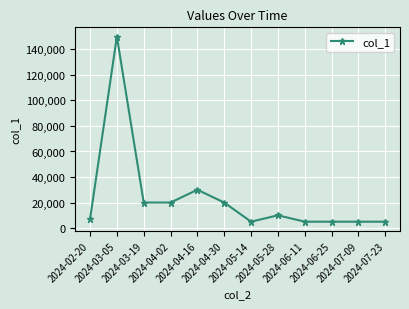

Where does the data first go above 10000?

2024-03-05